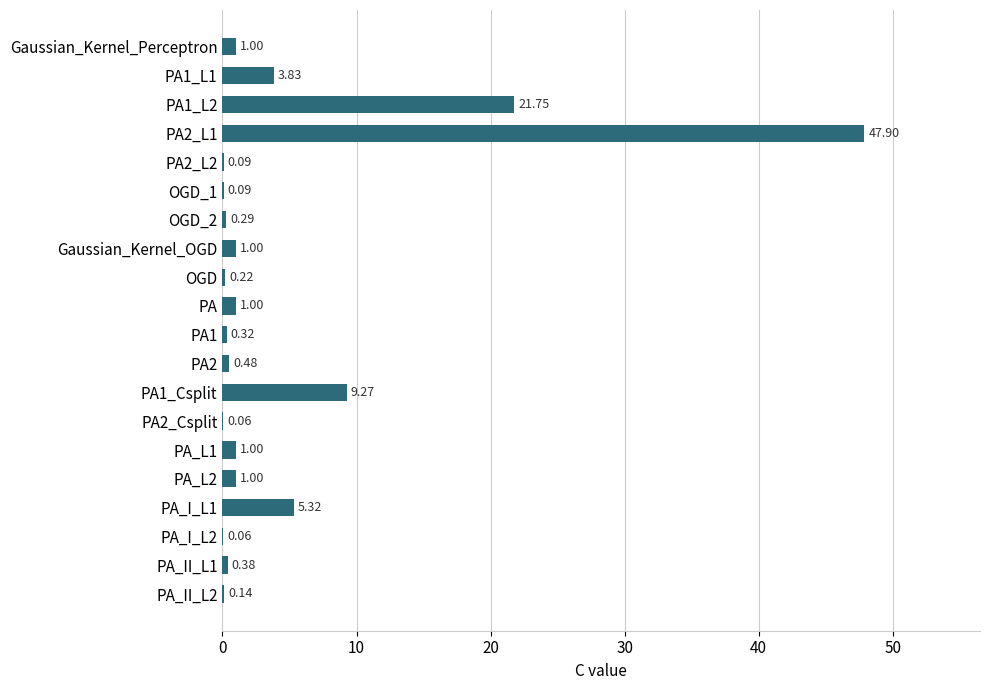

What is the sum of all values?

95.2